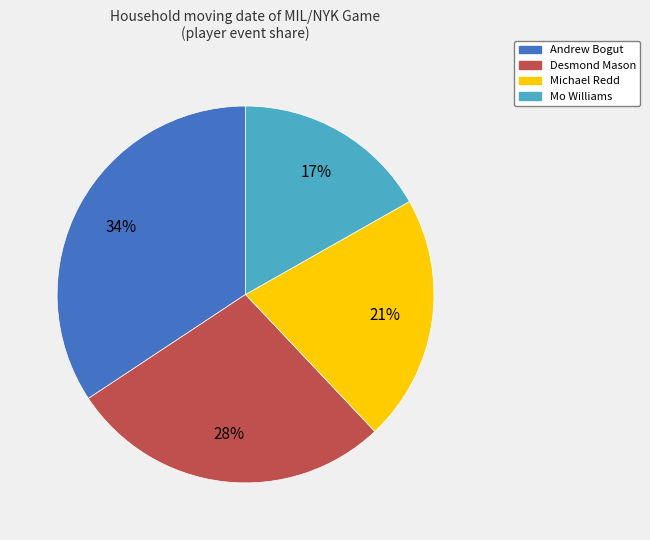

How many segments does this pie chart have?

4